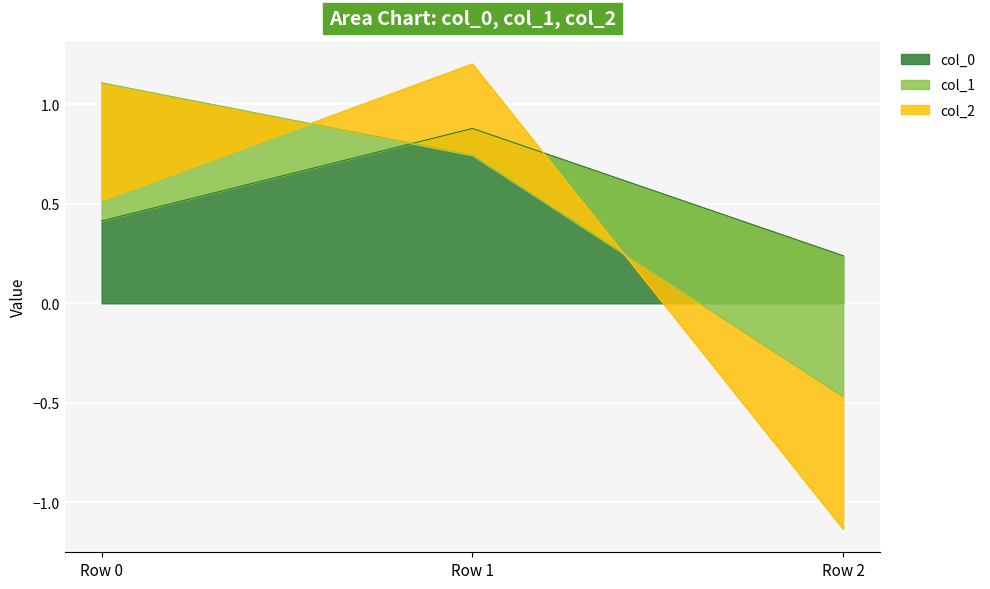

At which label is col_0 closest to 0?

Row 2